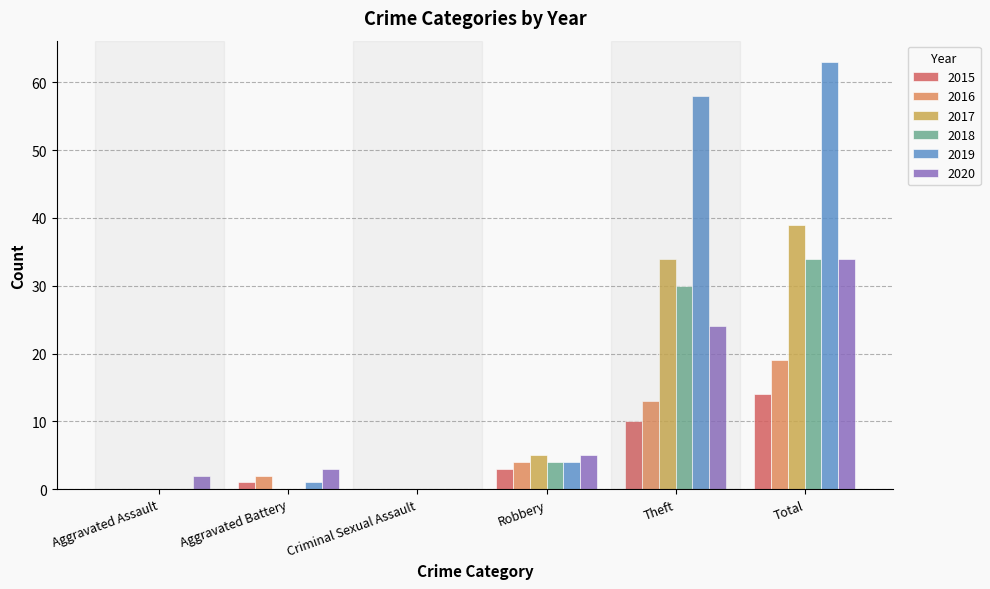

What is the sum of the 2020 values at Criminal Sexual Assault and Theft?

24